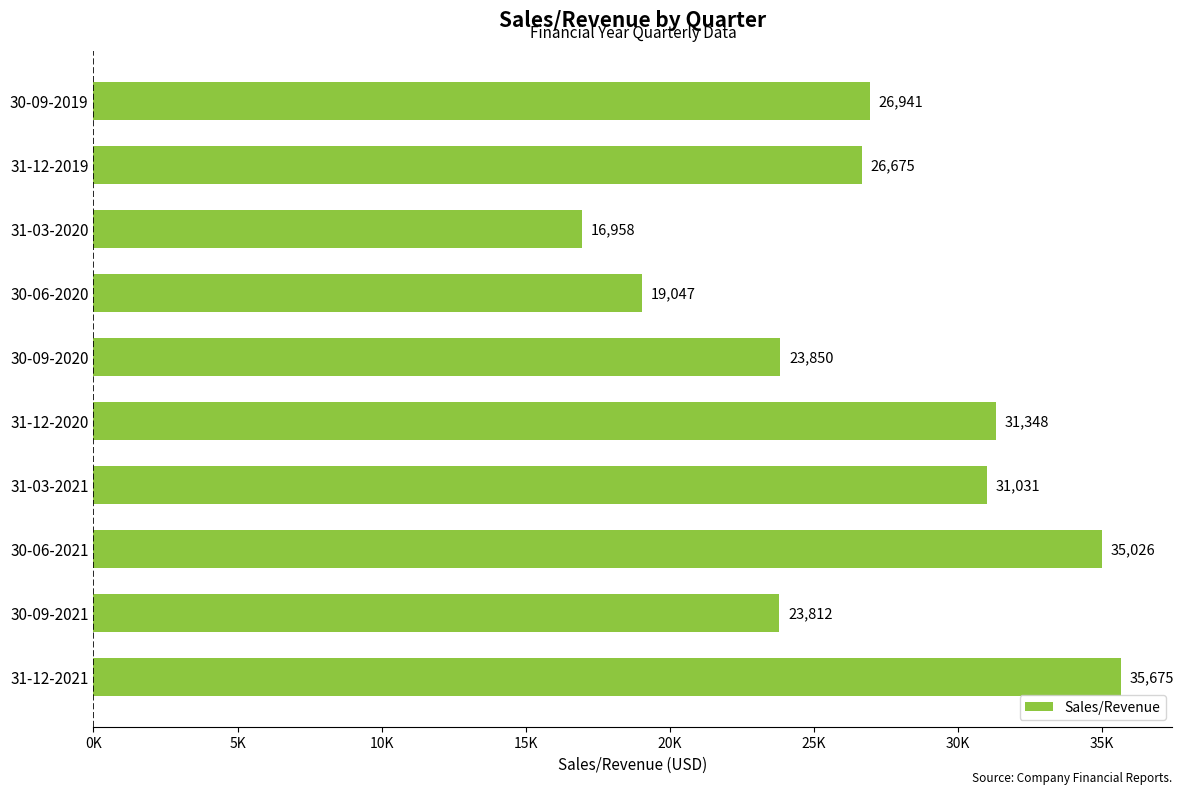

Does the chart contain stacked bars?

No